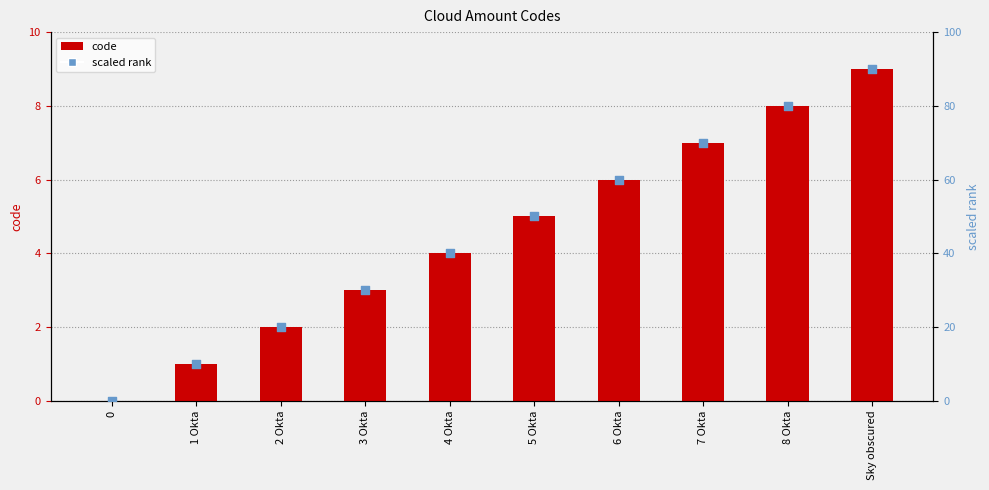

What are all the series names shown in the legend?

code, scaled rank